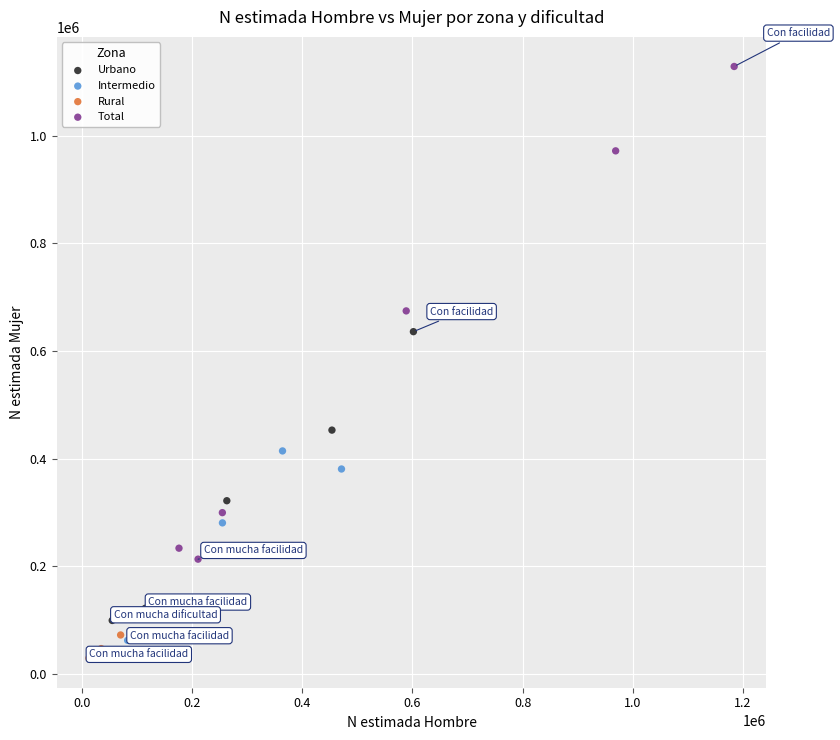

What are all the series names shown in the legend?

Urbano, Intermedio, Rural, Total